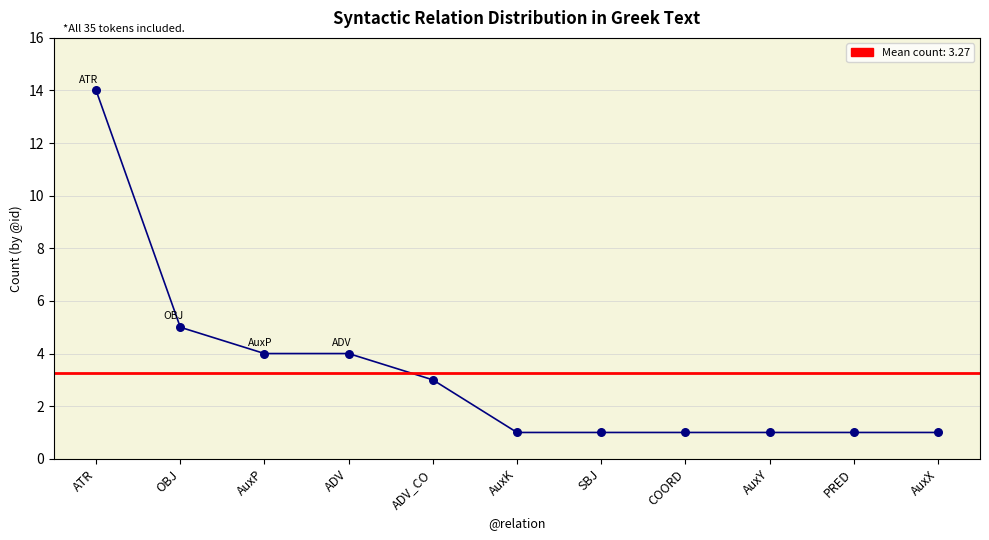

Which has a higher value, COORD or SBJ?

COORD